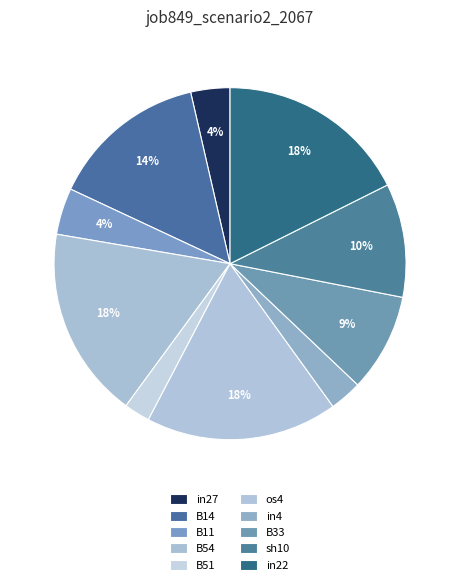

How much of the chart is everything except B51?

97.6%